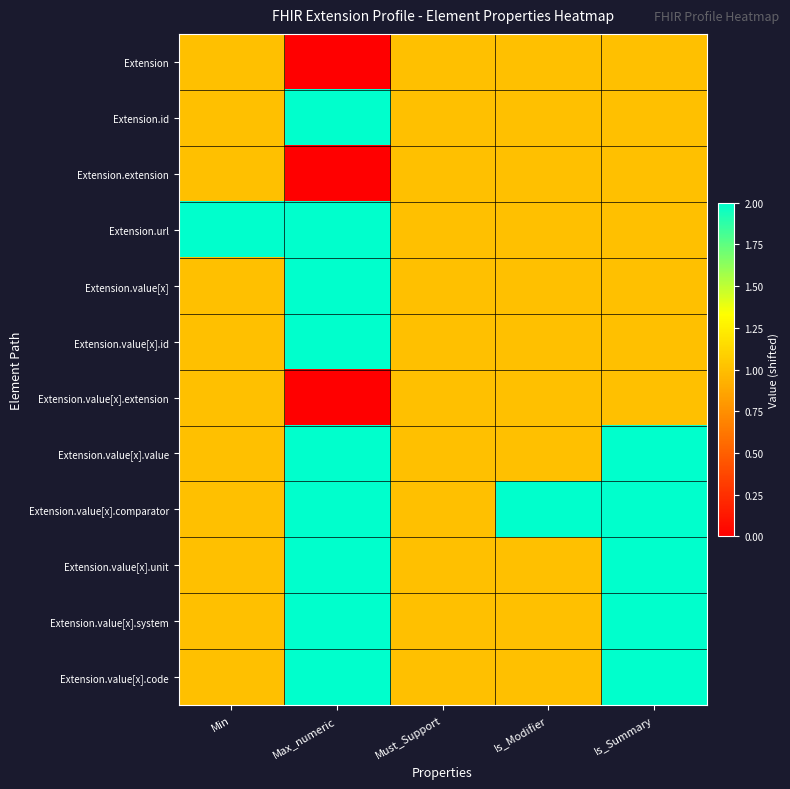

How many categories are shown in the chart?

5